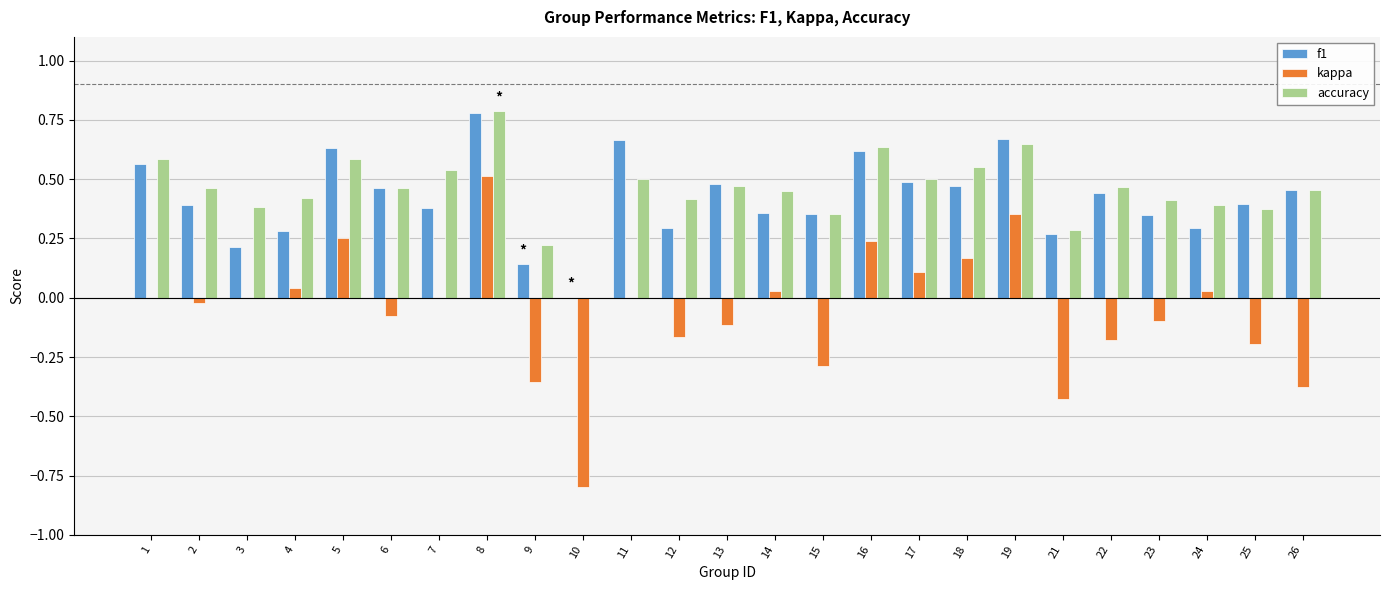

Which series changed the most between 21 and 22?

kappa